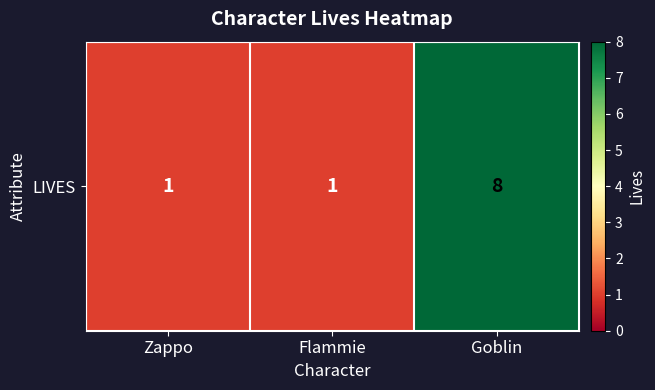

What is the difference between the maximum and second lowest values?

7